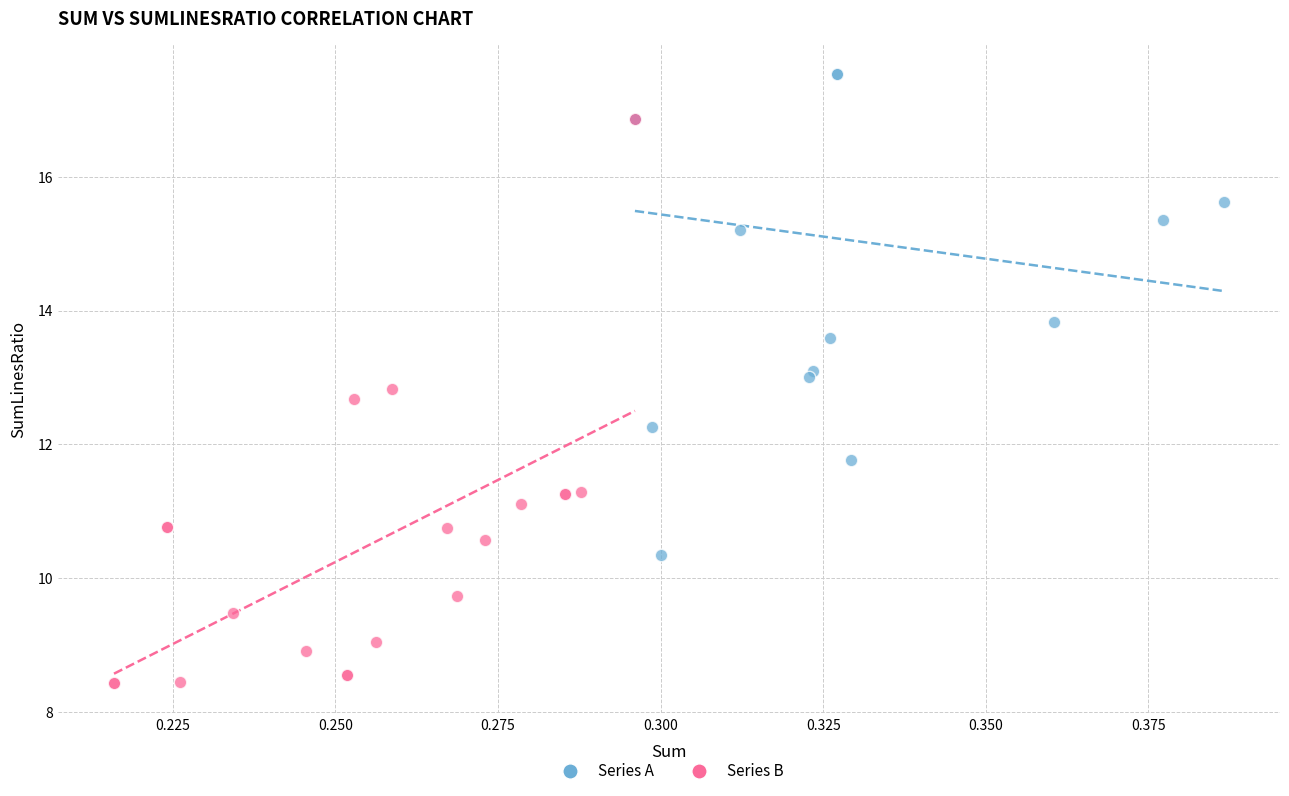

Which series reaches the minimum Y coordinate?

Series B